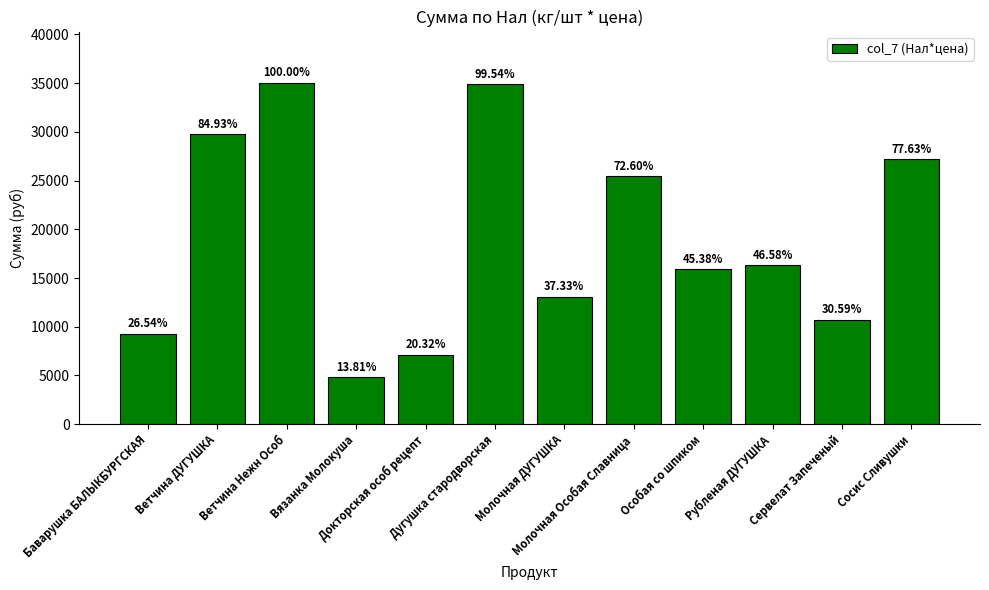

Which category has the lowest value across all series?

Вязанка Молокуша